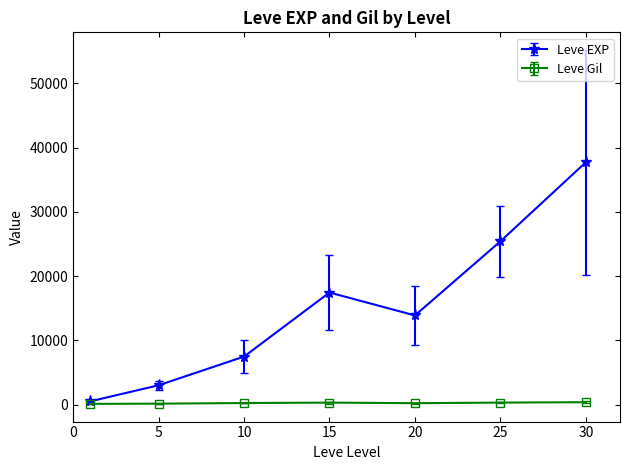

Does the chart have visible grid lines?

No